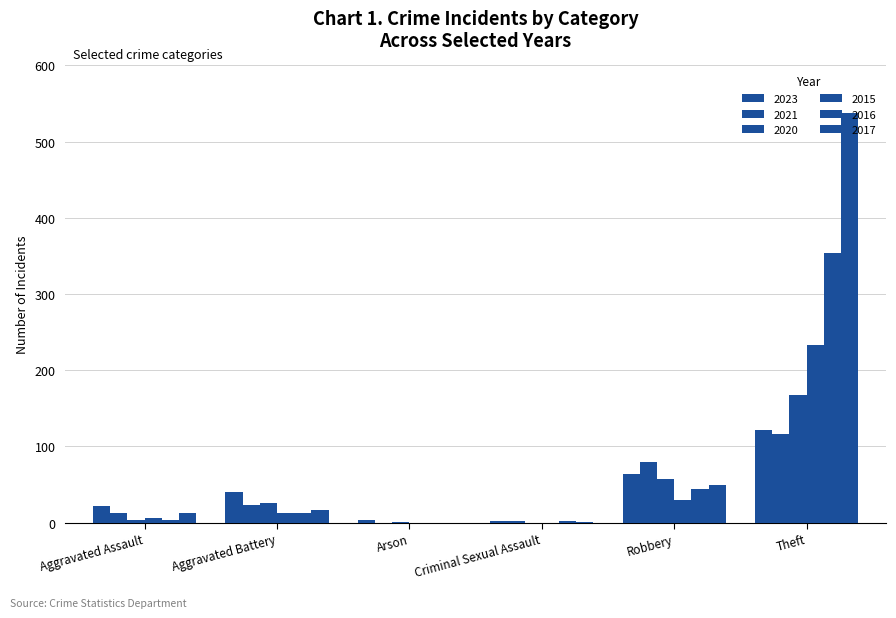

Which category has the lowest value in the 2021 series?

Arson